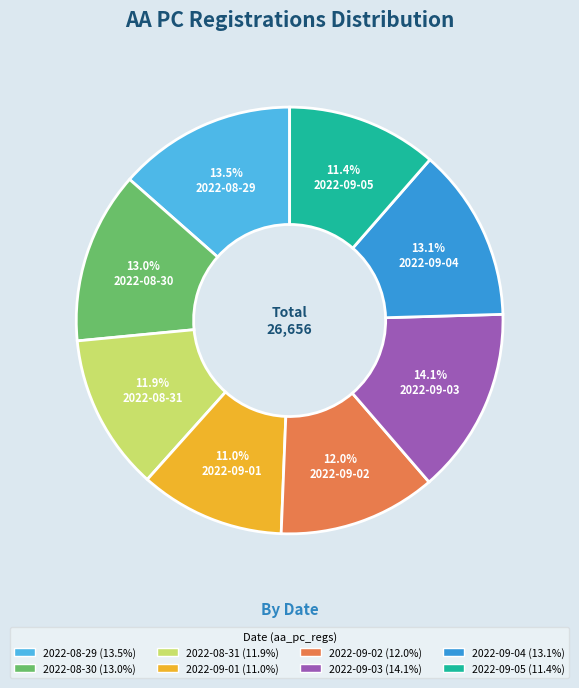

Between 2022-09-04 and 2022-09-05, which is larger?

2022-09-04